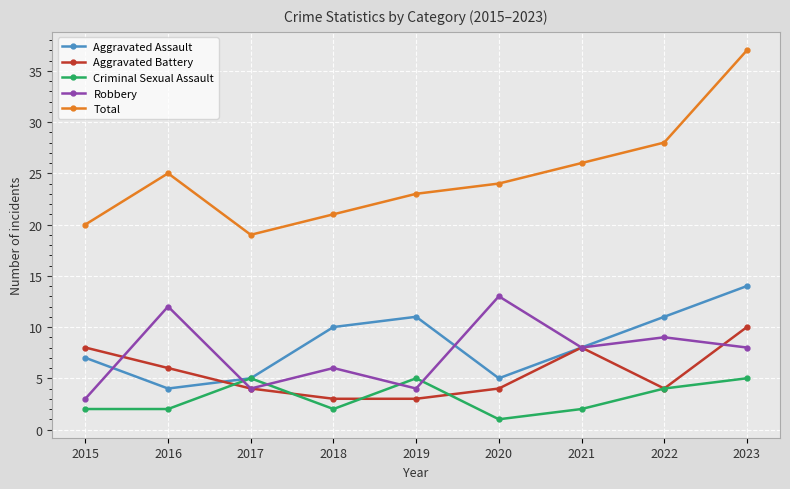

What are all the series names shown in the legend?

Aggravated Assault, Aggravated Battery, Criminal Sexual Assault, Robbery, Total